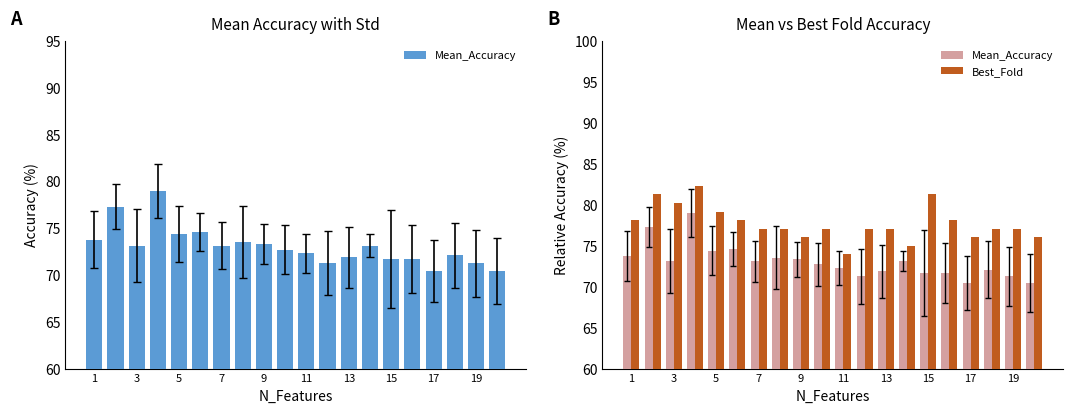

Does the chart contain stacked bars?

No